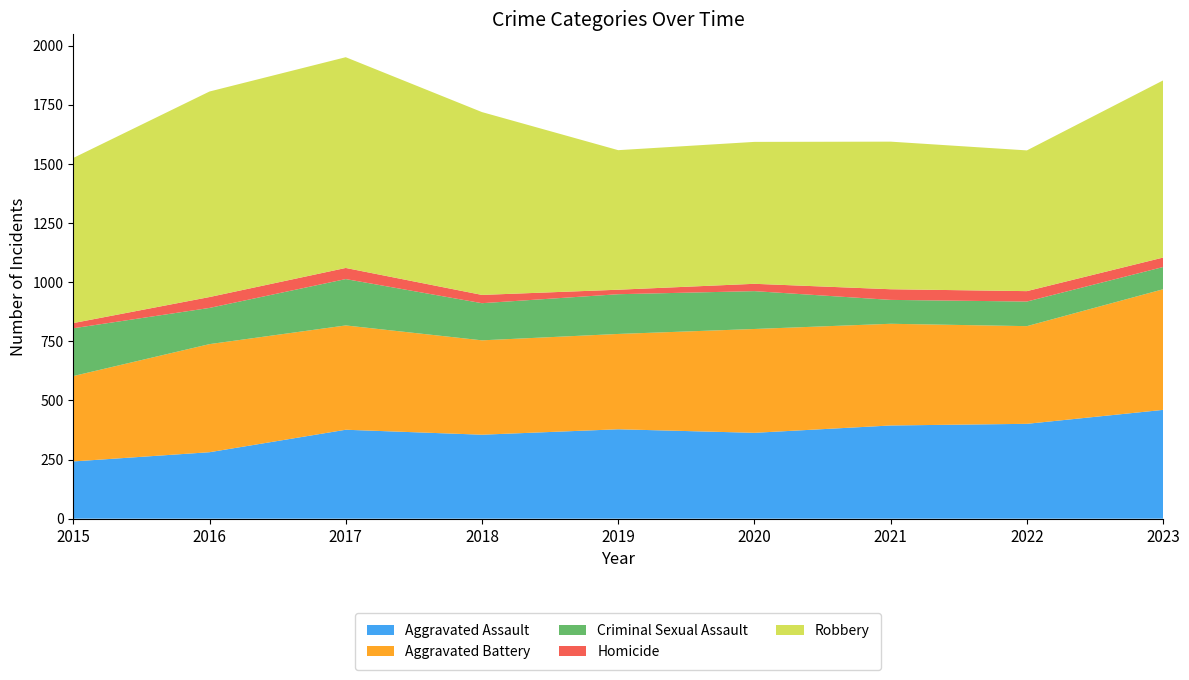

Reading left to right, what are all the values shown in this chart?

Aggravated Assault: 2015=242	2016=281	2017=376	2018=355	2019=378	2020=363	2021=394	2022=401	2023=460
Aggravated Battery: 2015=361	2016=457	2017=441	2018=399	2019=403	2020=439	2021=430	2022=413	2023=510
Criminal Sexual Assault: 2015=202	2016=153	2017=196	2018=157	2019=168	2020=160	2021=101	2022=104	2023=94
Homicide: 2015=22	2016=46	2017=47	2018=35	2019=19	2020=31	2021=45	2022=44	2023=40
Robbery: 2015=698	2016=869	2017=891	2018=773	2019=590	2020=600	2021=624	2022=595	2023=749